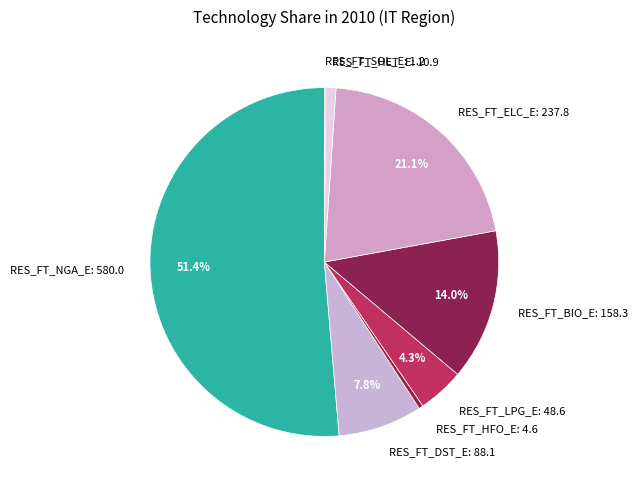

Is the sum of RES_FT_LPG_E: 48.6 and RES_FT_HFO_E: 4.6 greater than half?

No